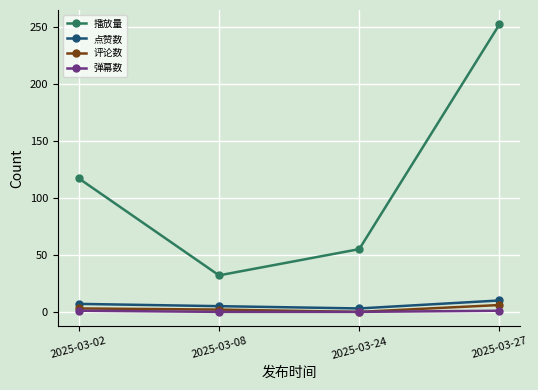

At which category does 播放量 reach its first local valley?

2025-03-08